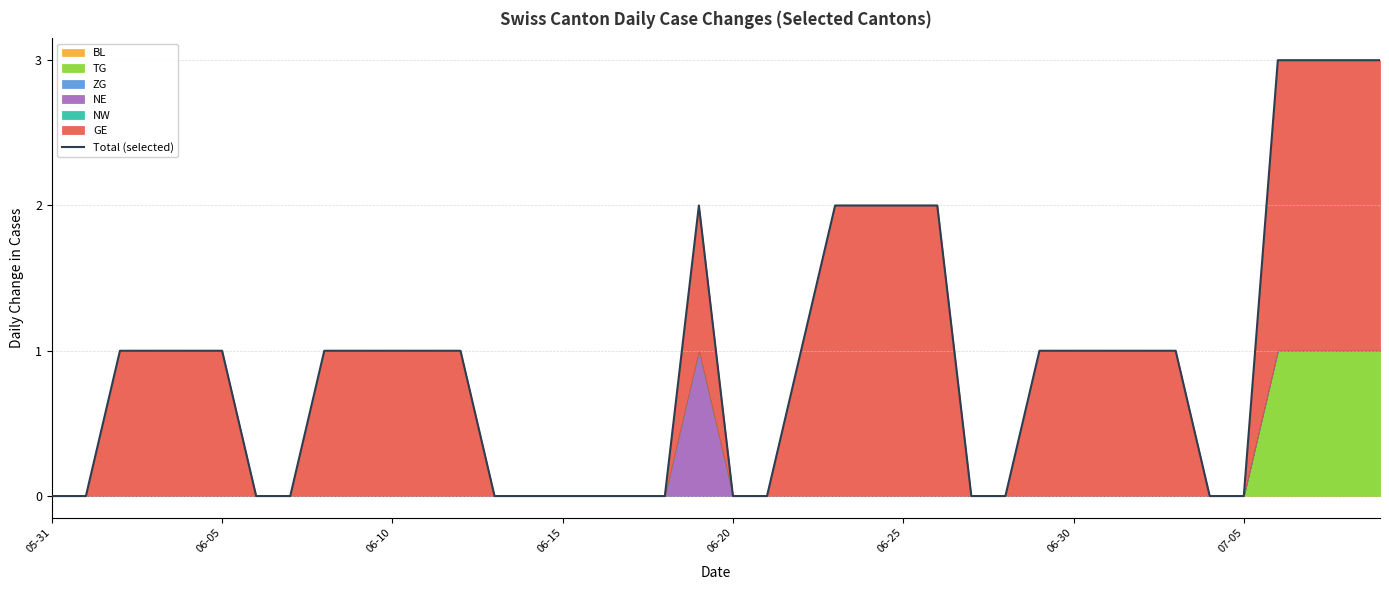

How many points are higher than both their immediate neighbors (excluding endpoints)?

1